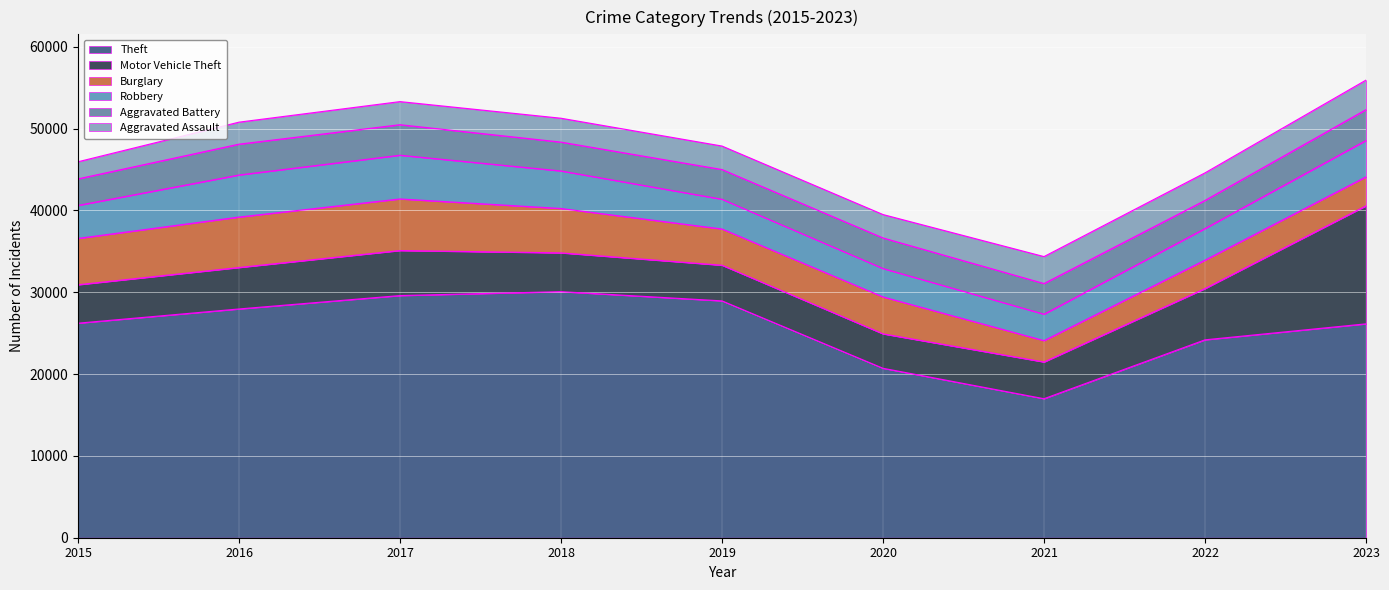

Reading left to right, list all the values displayed in this chart.

Theft: 2015=26216	2016=27953	2017=29589	2018=30069	2019=28941	2020=20705	2021=16987	2022=24182	2023=26134
Motor Vehicle Theft: 2015=4695	2016=5066	2017=5504	2018=4738	2019=4354	2020=4204	2021=4484	2022=6262	2023=14420
Burglary: 2015=5661	2016=6165	2017=6304	2018=5423	2019=4429	2020=4514	2021=2612	2022=3471	2023=3544
Robbery: 2015=4031	2016=5139	2017=5342	2018=4586	2019=3633	2020=3471	2021=3228	2022=3863	2023=4443
Aggravated Battery: 2015=3245	2016=3768	2017=3730	2018=3525	2019=3632	2020=3736	2021=3748	2022=3437	2023=3767
Aggravated Assault: 2015=2090	2016=2688	2017=2821	2018=2917	2019=2871	2020=2859	2021=3294	2022=3367	2023=3610